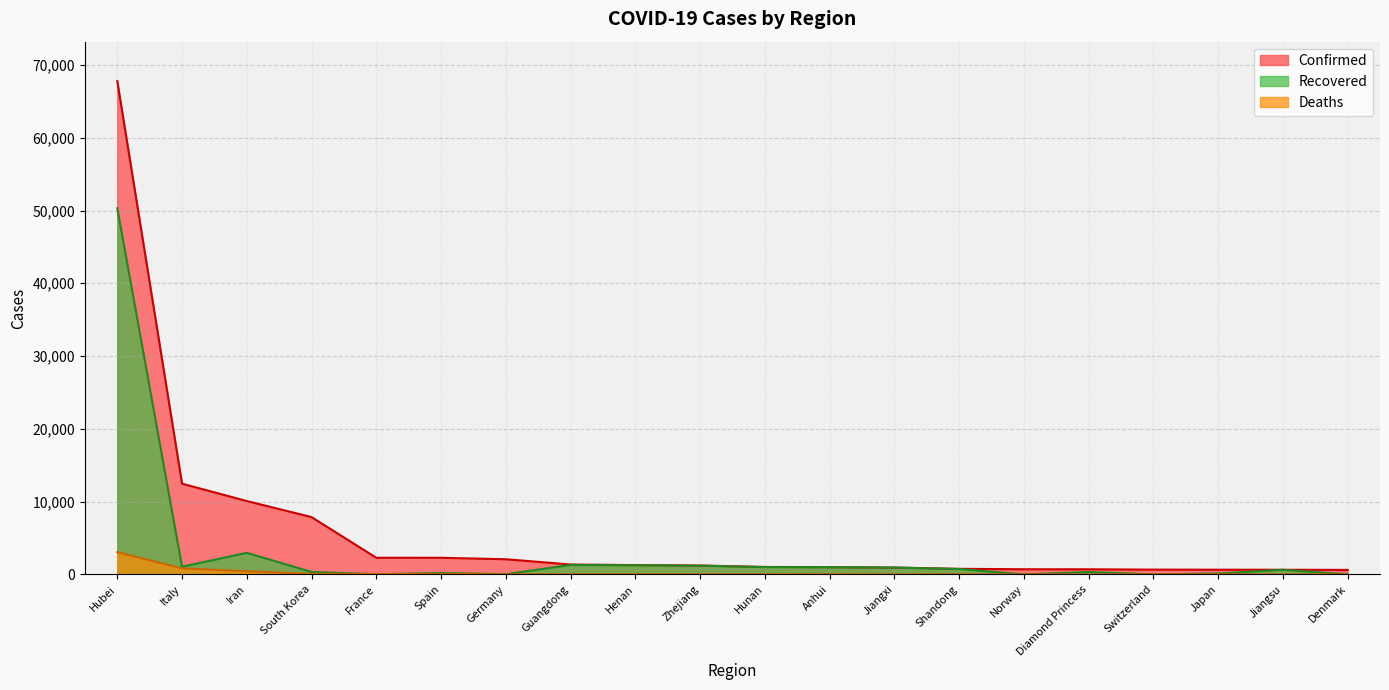

The Confirmed series shows 3195 at South Korea. True or false?

False